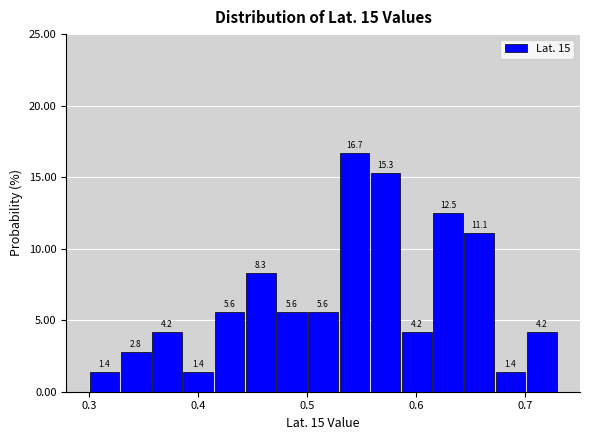

Read against the x-axis, roughly where is the centre of the tallest bar?

0.54